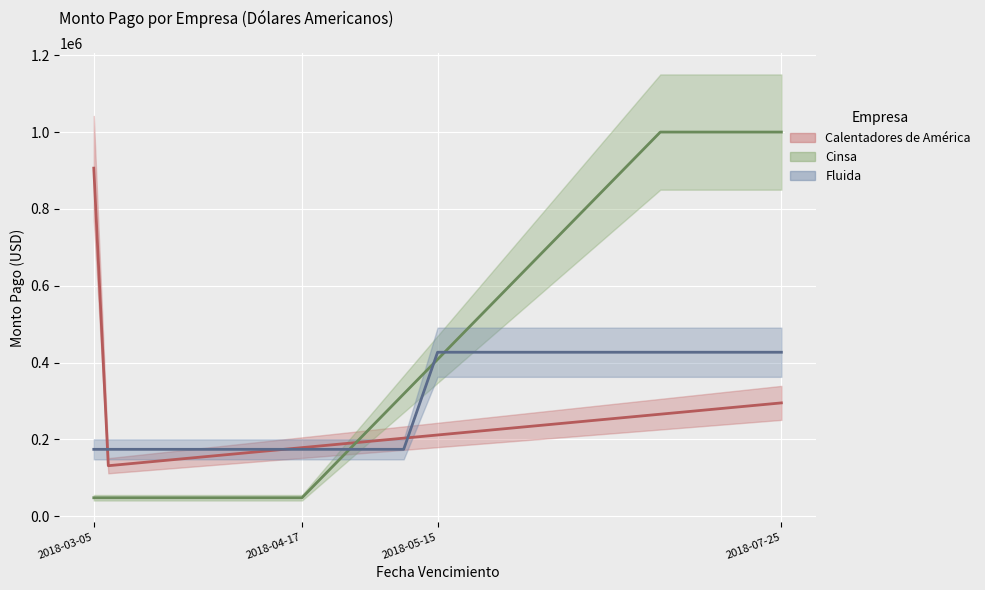

What is the difference between the maximum and minimum values in the Cinsa series?

951930.0